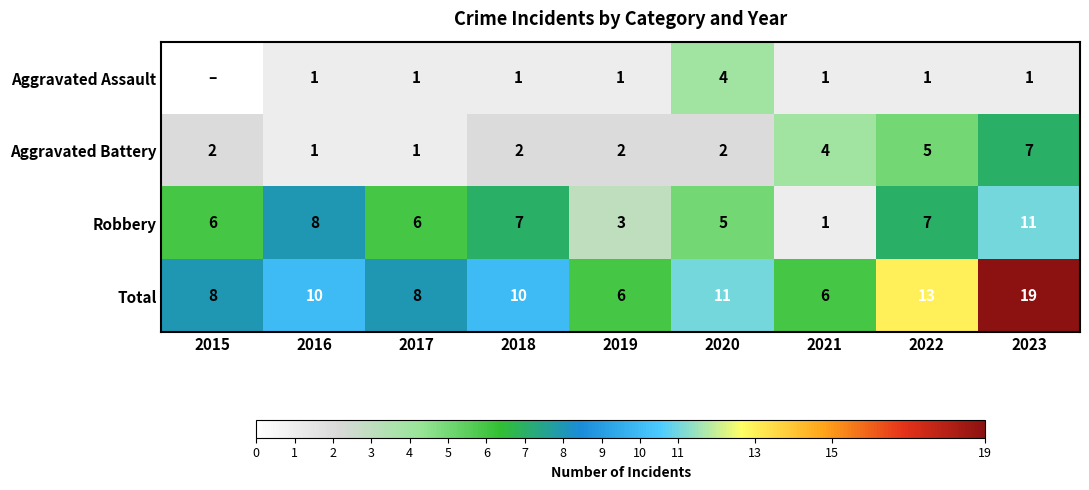

Is it true that Aggravated Assault equals 1 at 2018?

True